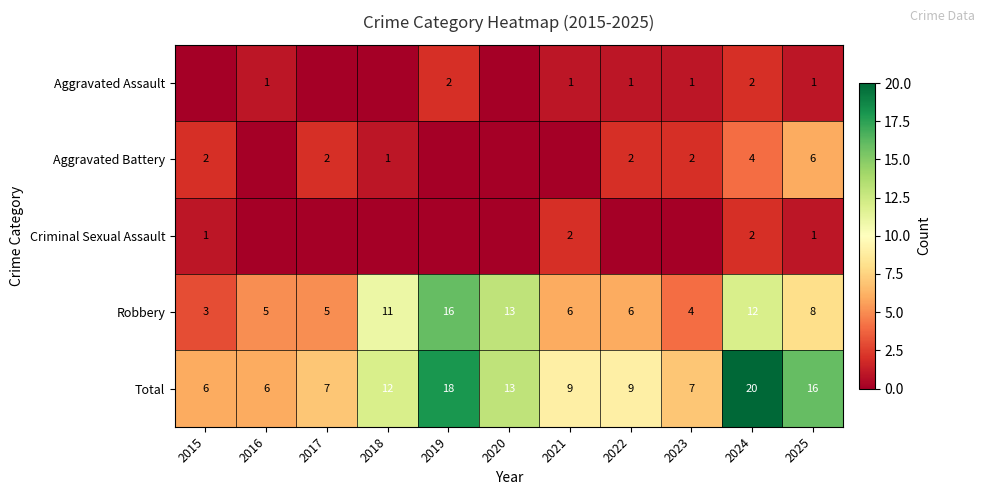

Where does the Total series first go above 9?

2018